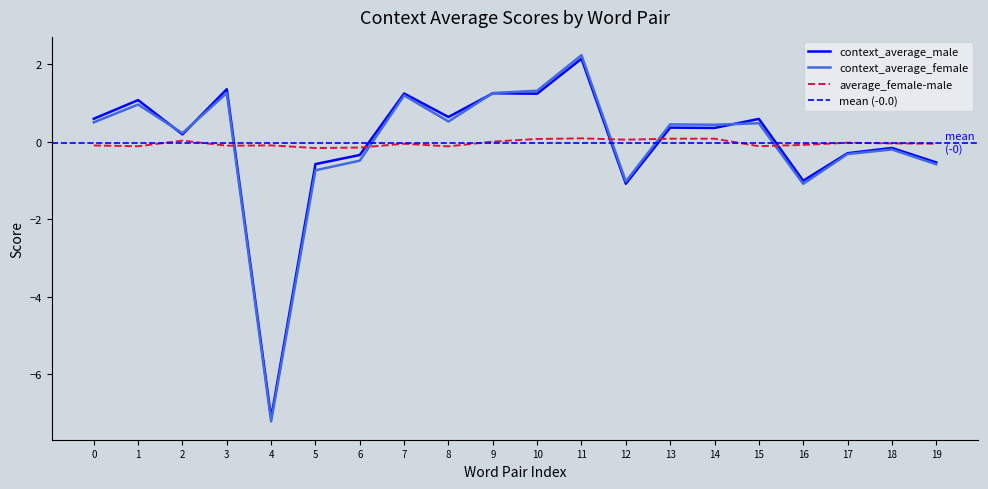

Count the number of data series in this chart.

3